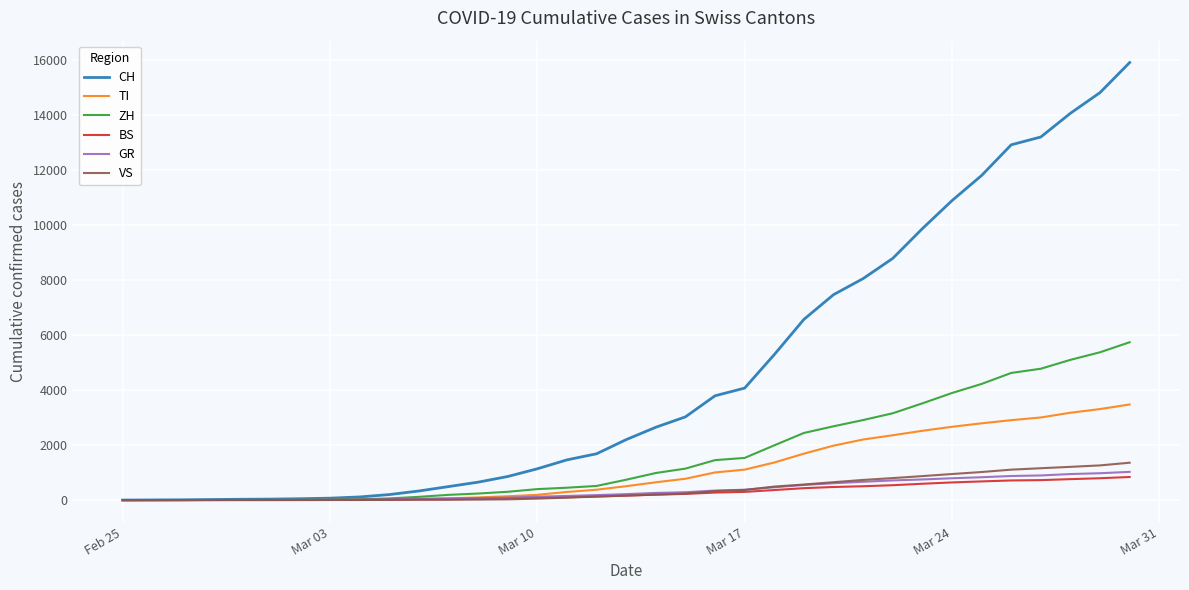

What is the sum of all TI values?

38774